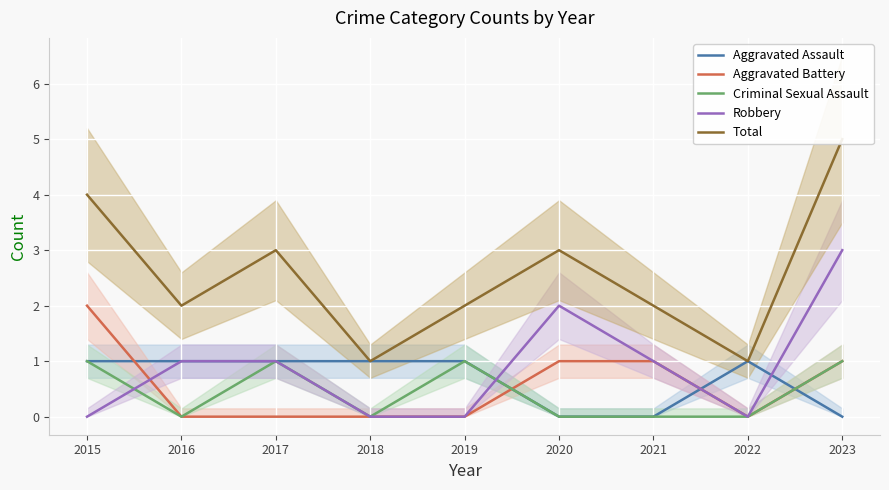

Rank the series by their maximum value, from highest to lowest.

Total, Robbery, Aggravated Battery, Aggravated Assault, Criminal Sexual Assault